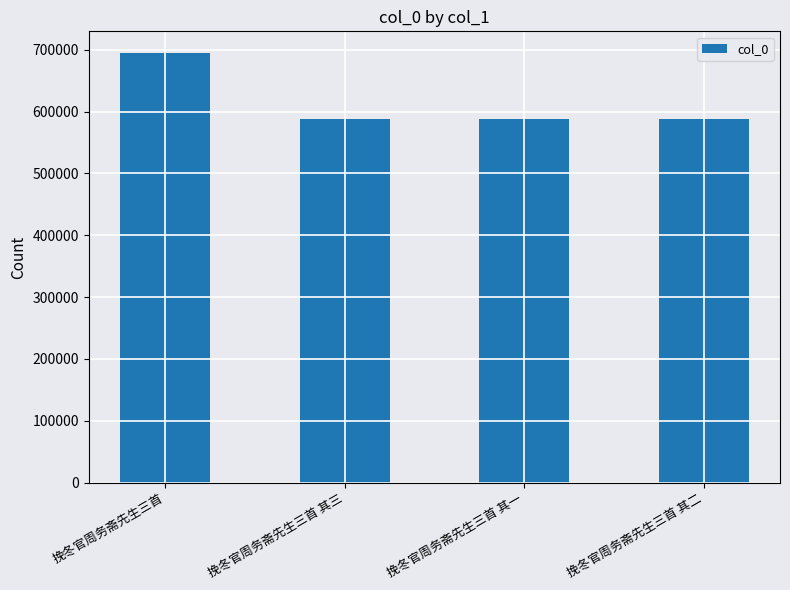

What is the greatest value displayed?

695043